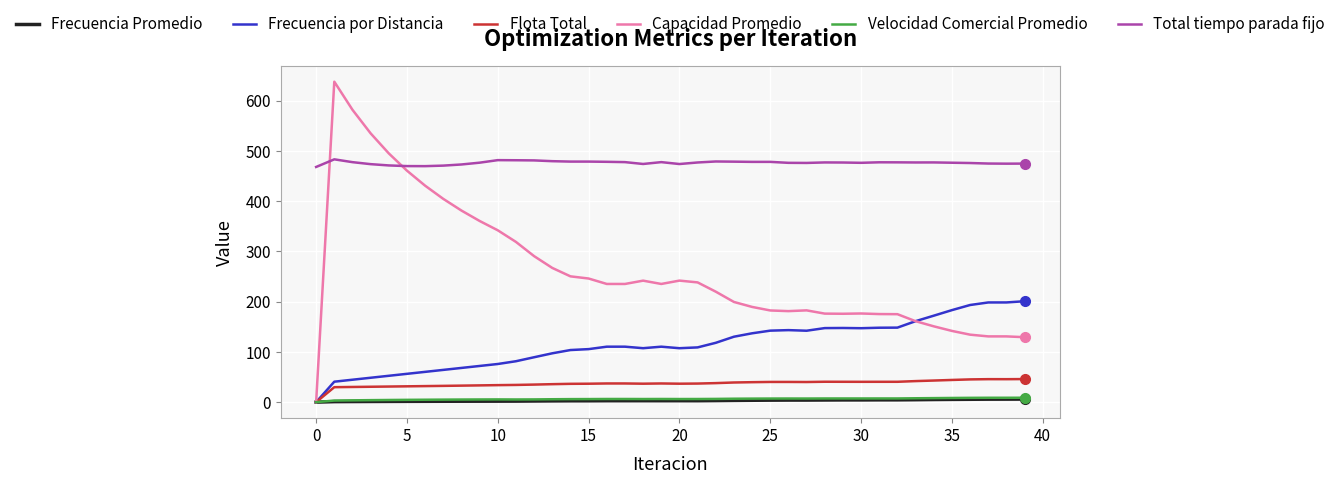

How many times do Total tiempo parada fijo and Capacidad Promedio cross each other?

2